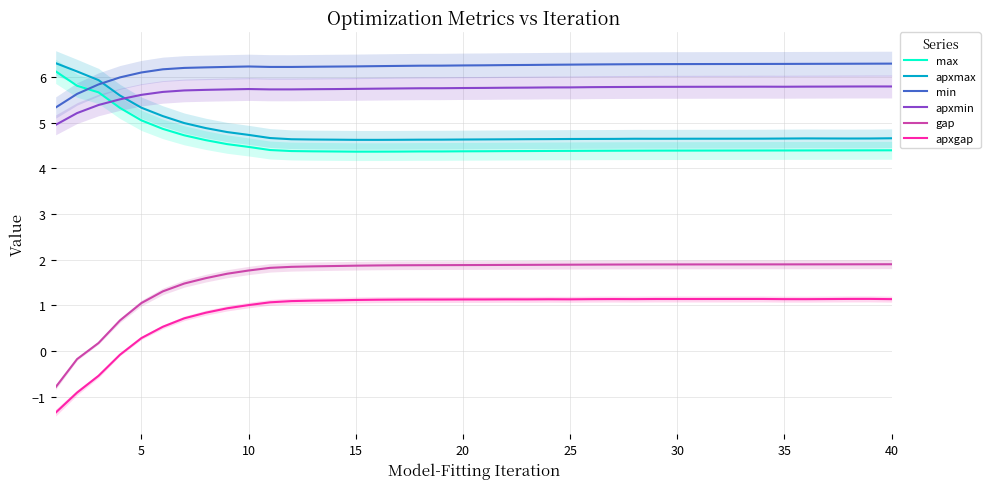

List the series in order of their peak value, lowest first.

apxgap, gap, apxmin, max, min, apxmax